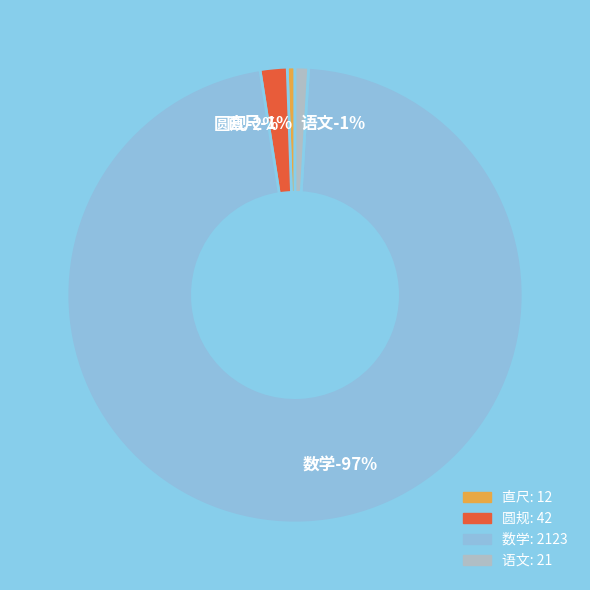

To the nearest percent, what is the combined percentage of 语文 and 数学?

98%